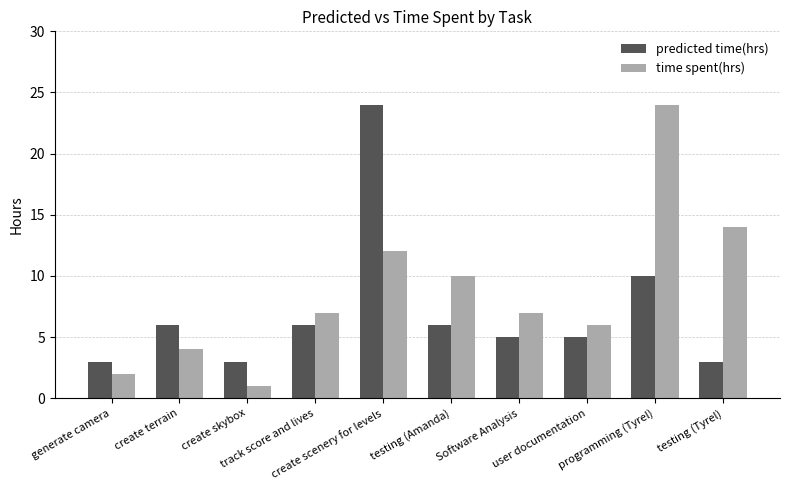

What is the sum of all time spent(hrs) values?

87